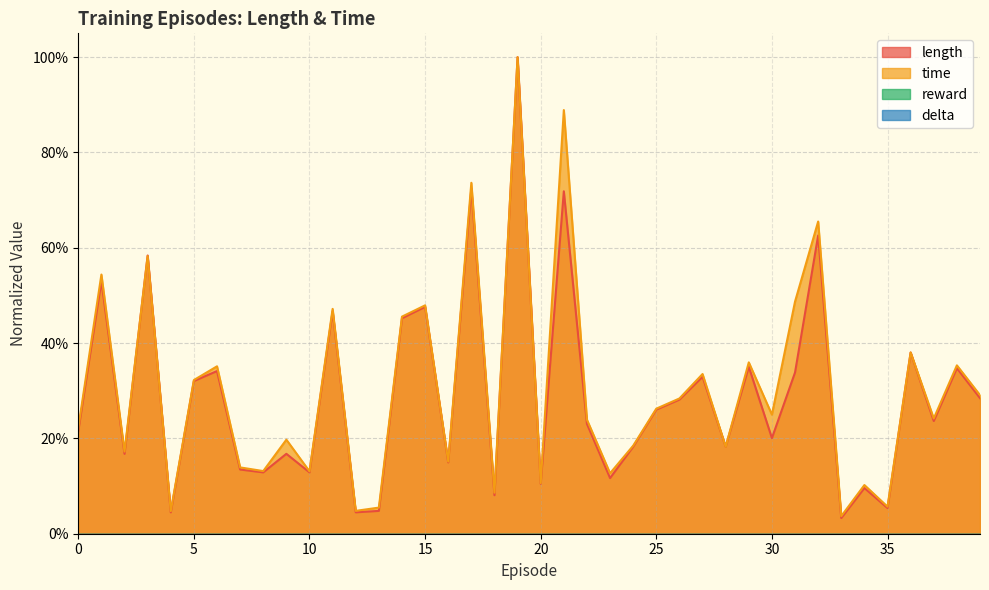

Between which two adjacent categories do length and time first intersect?

2 and 3